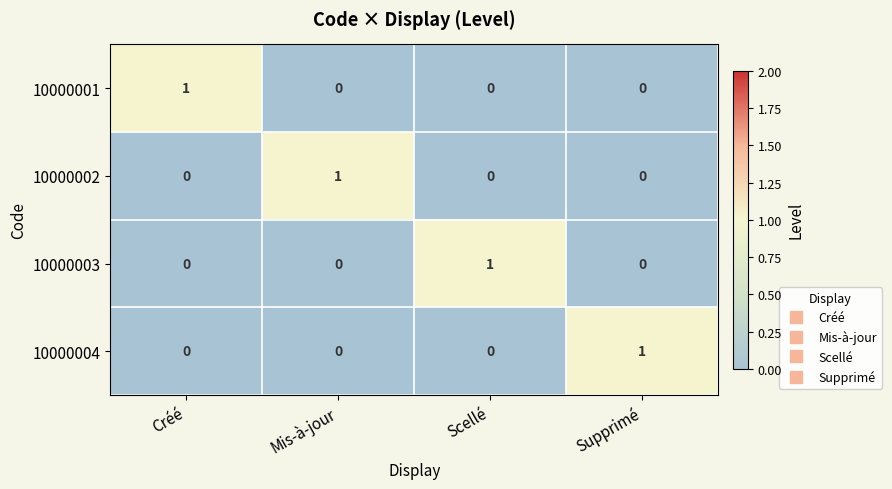

How many 10000004 values are between 0 and 1?

4